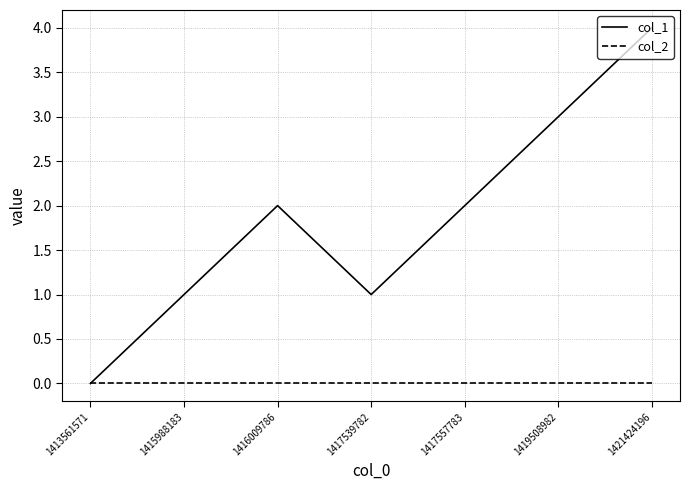

What is the sum of all col_1 values?

13